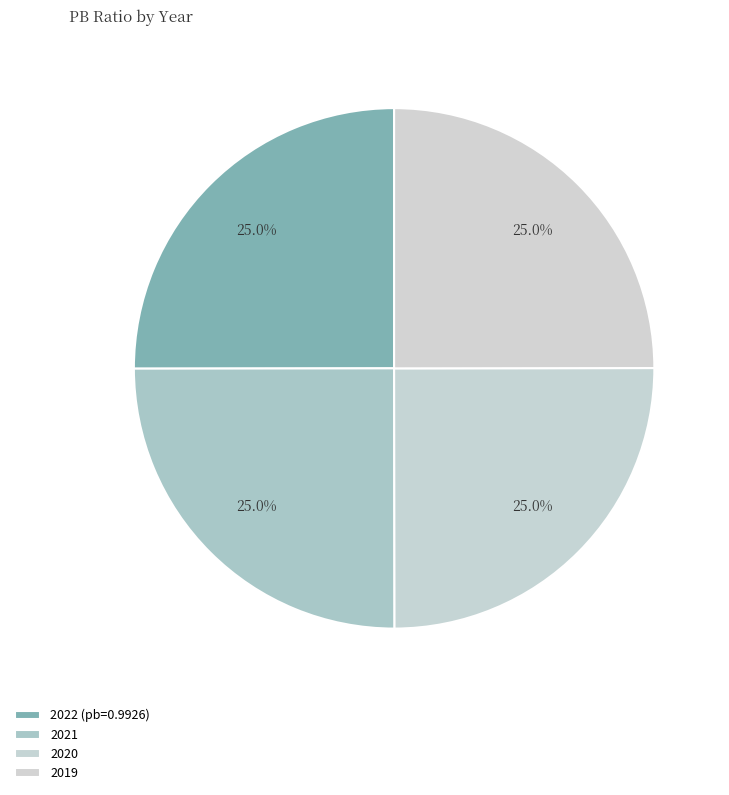

Is 2020 the majority of the pie?

No